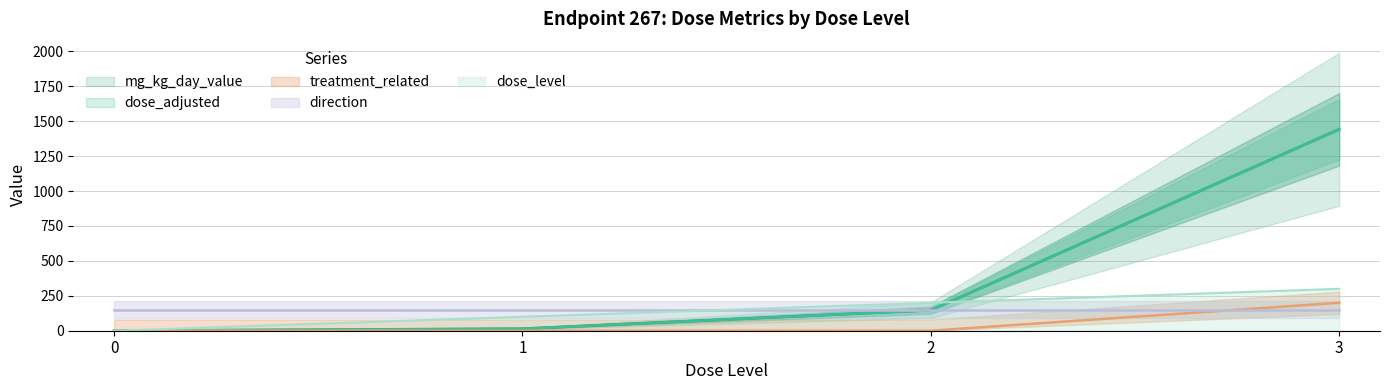

True or false: treatment_related and dose_adjusted intersect in this chart.

False